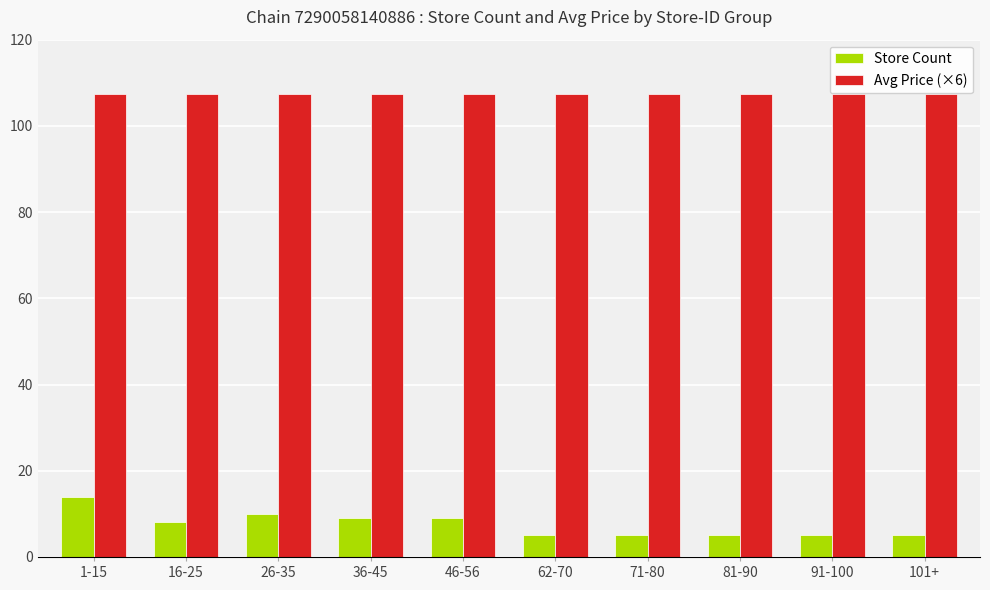

What value does the Avg Price (×6) series have at 26-35?

107.5